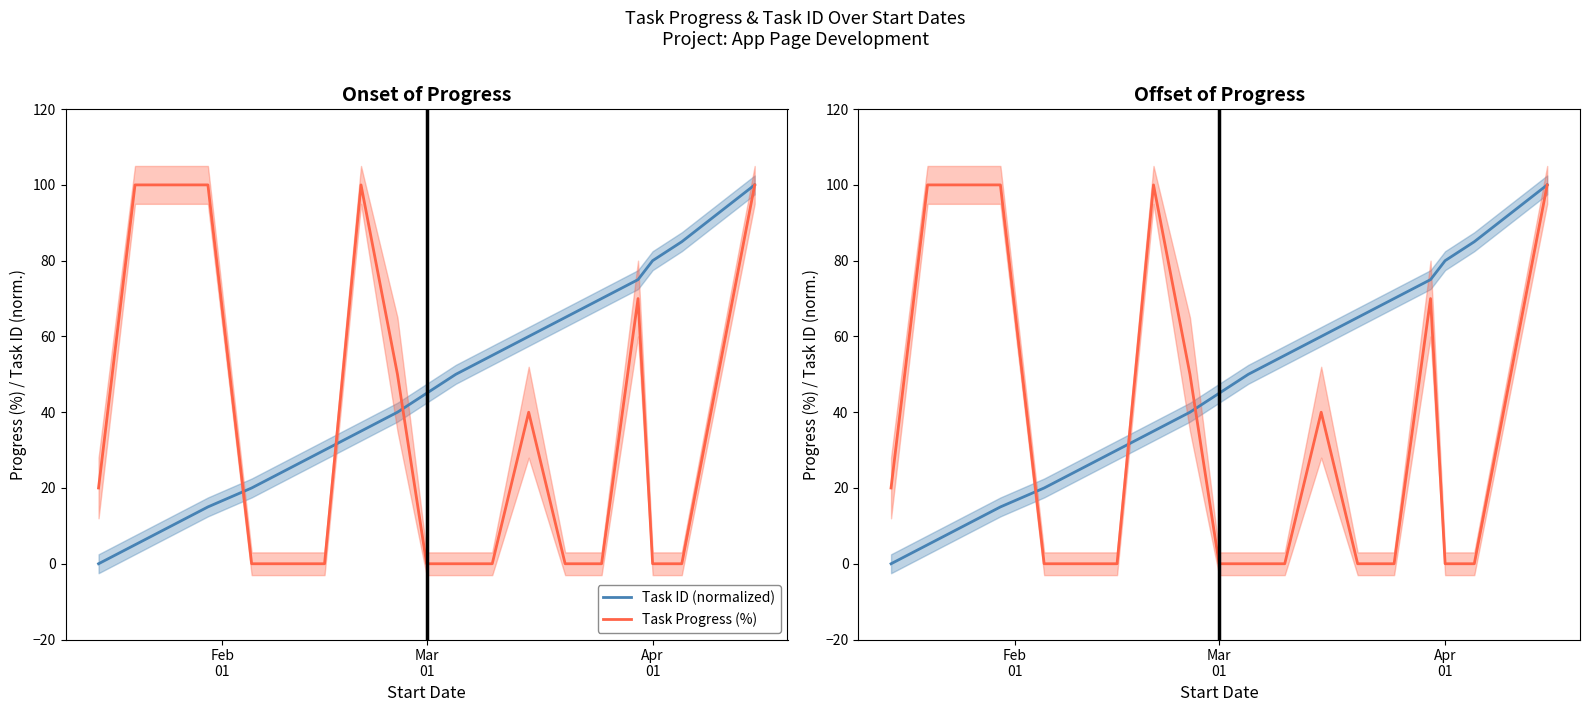

What are all the series names shown in the legend?

Task ID (normalized), Task Progress (%)